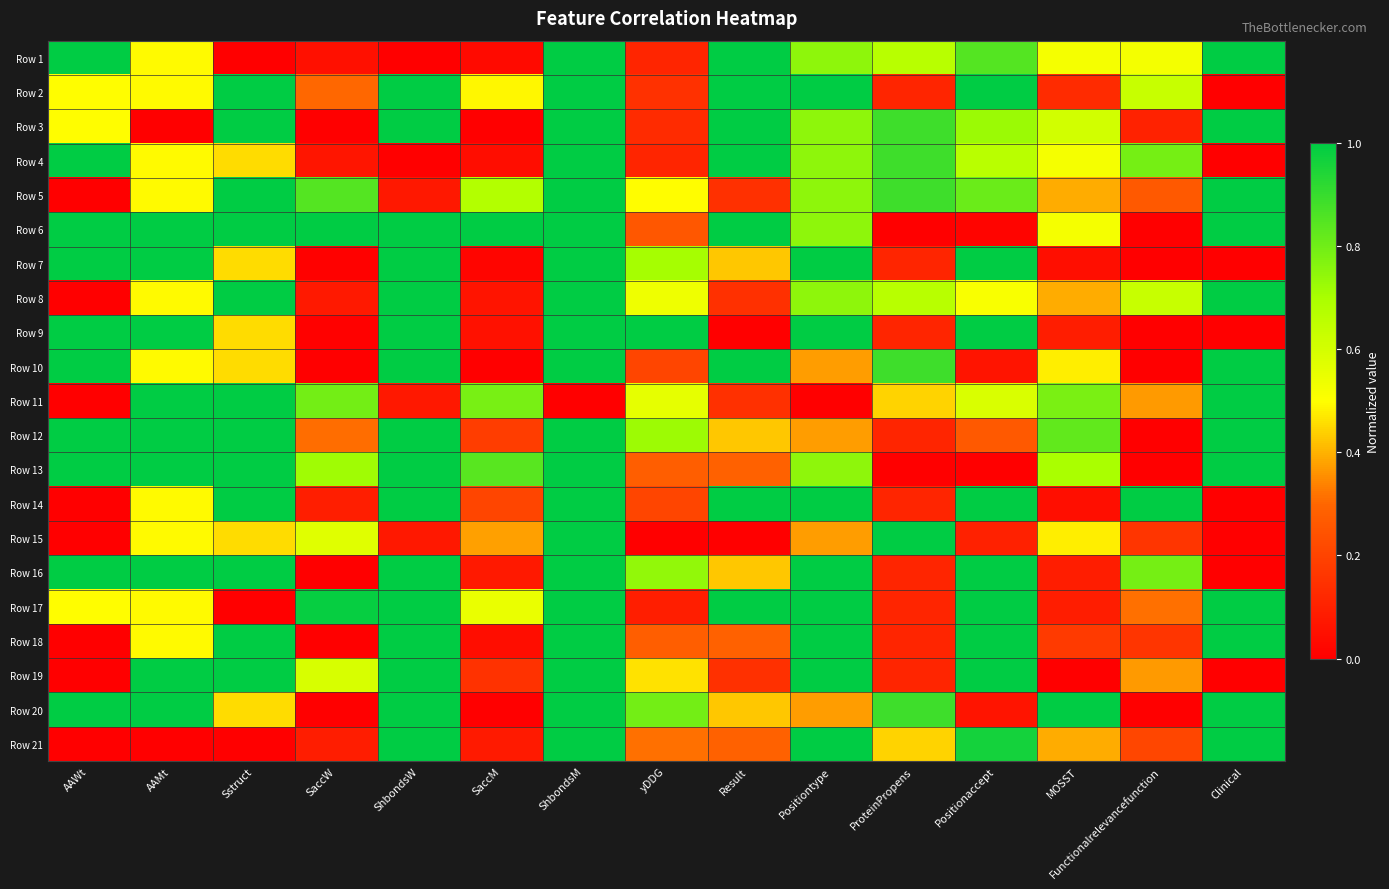

Which series has the widest spread of values?

Row 1